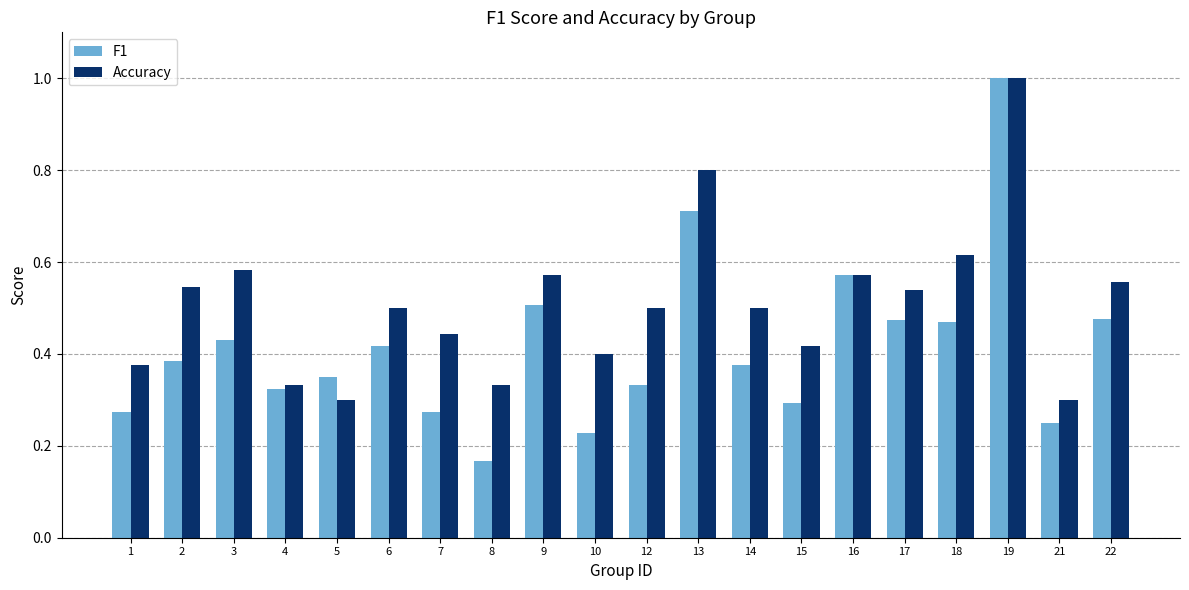

At which category is the sum across all series the highest?

19